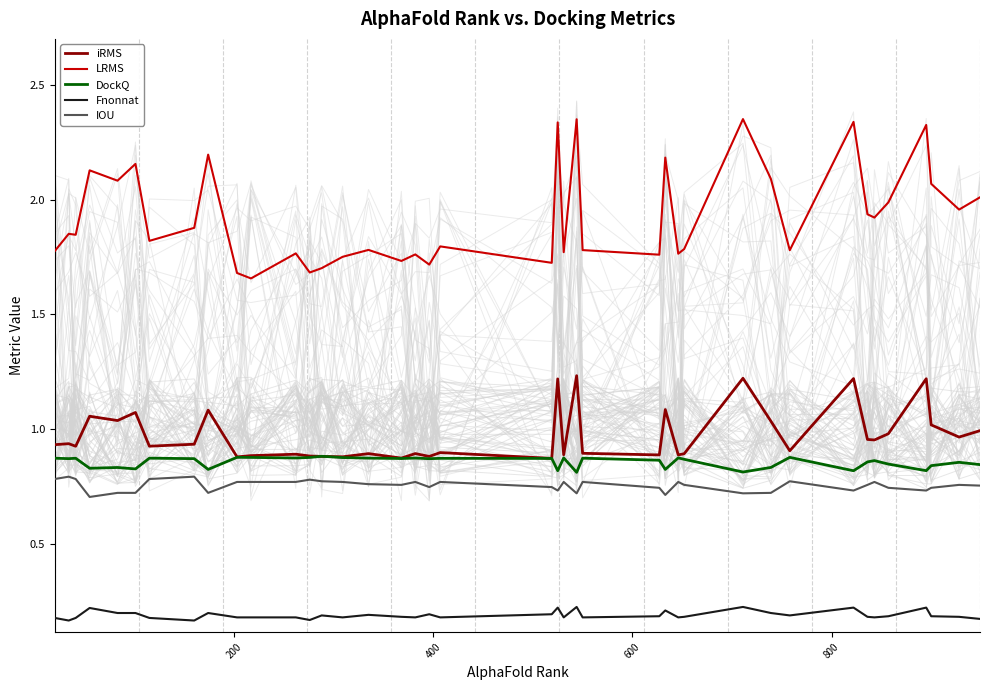

True or false: IOU and LRMS intersect in this chart.

False